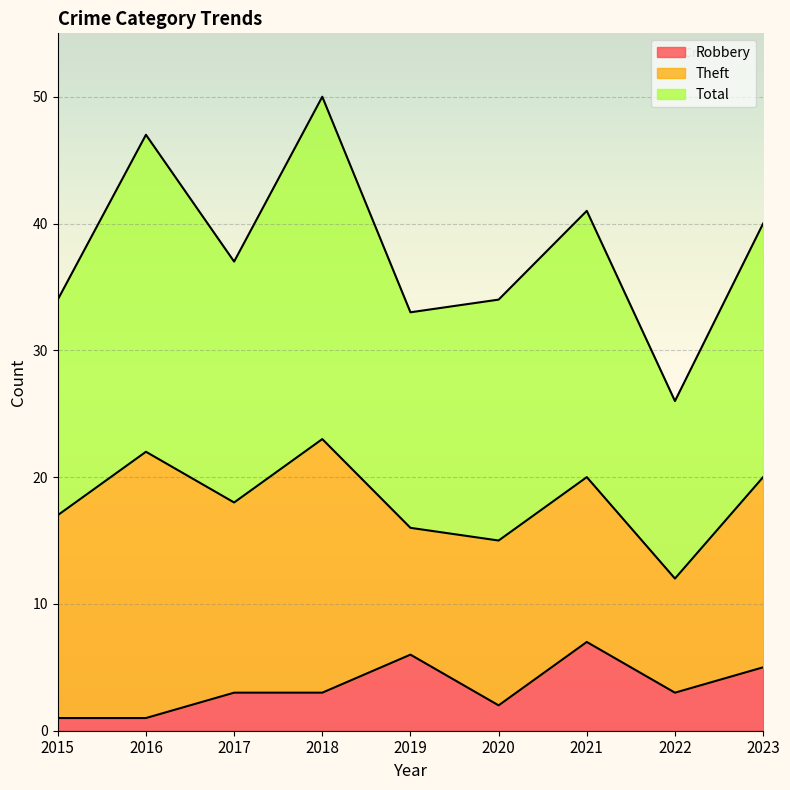

True or false: Robbery has a value of 2 at 2020.

True